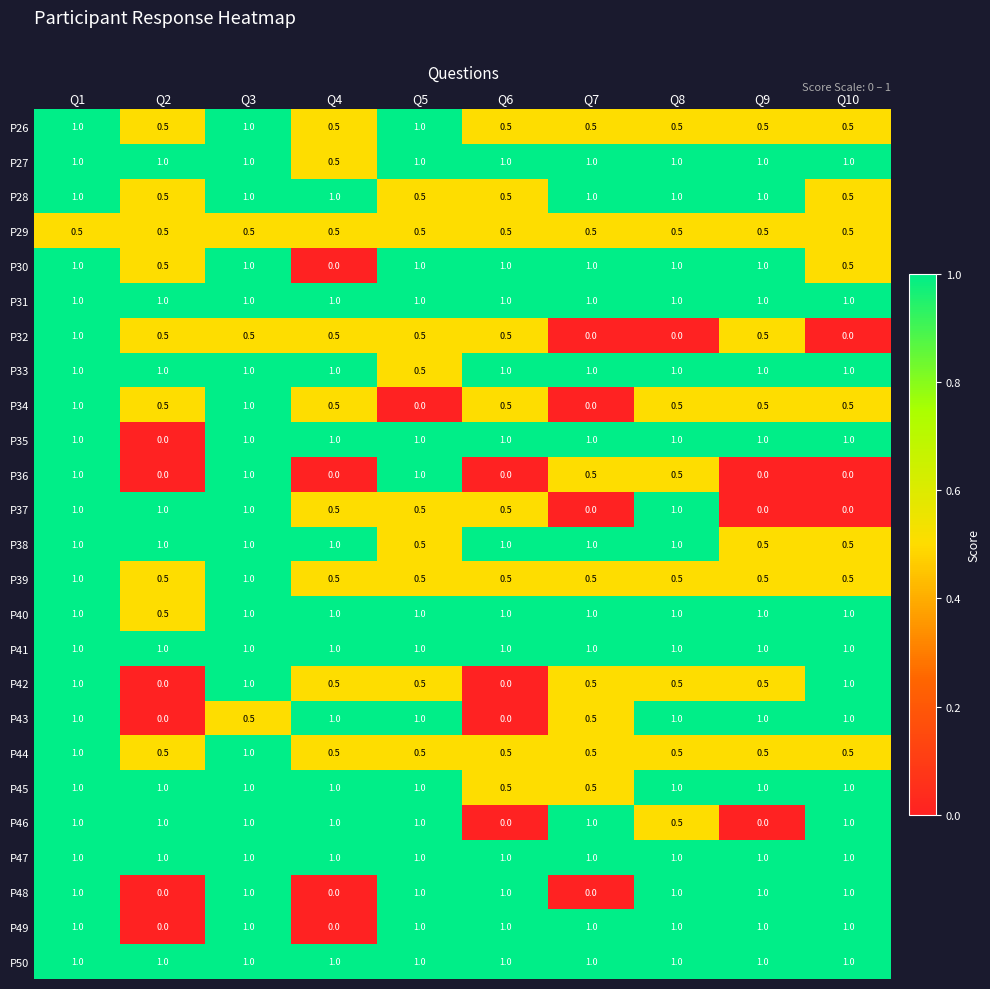

Is it true that P39 equals 0.5 at Q7?

True